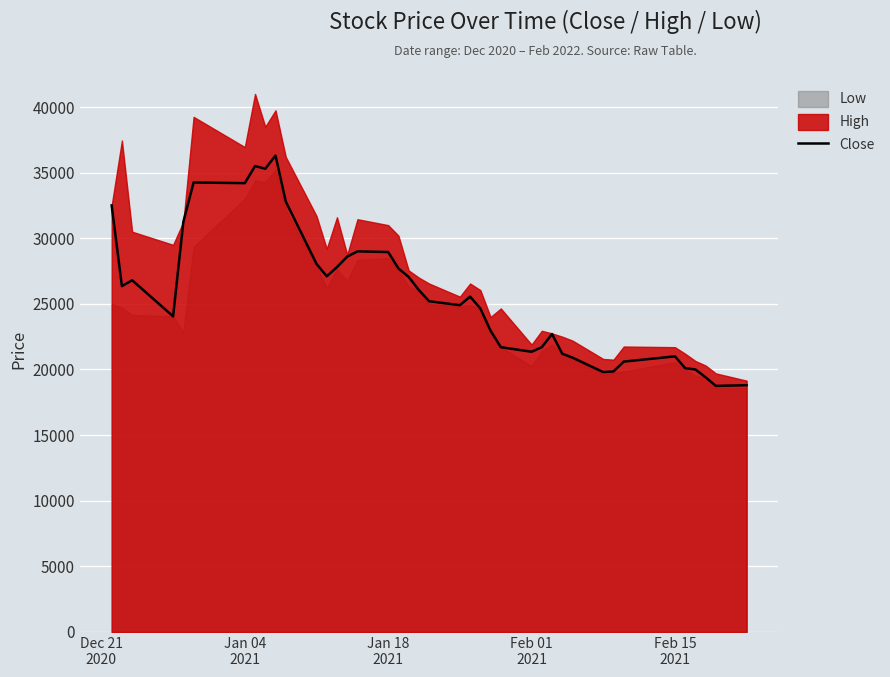

What is the minimum value shown in the chart?

18750